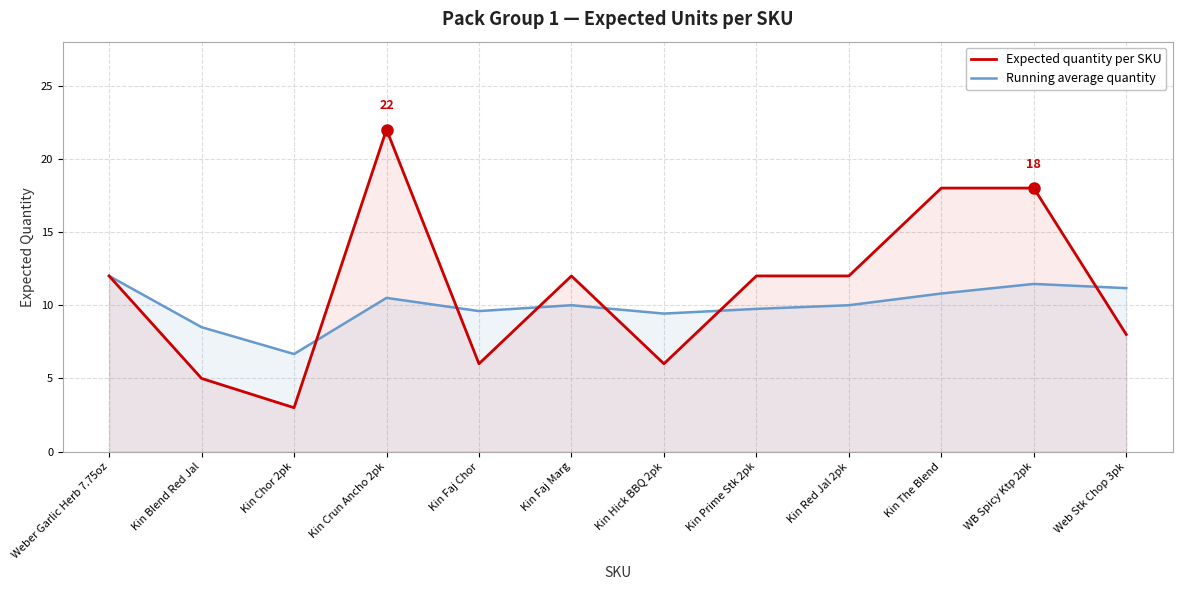

After their last crossing, which series has the higher values: Expected quantity per SKU or Running average quantity?

Running average quantity